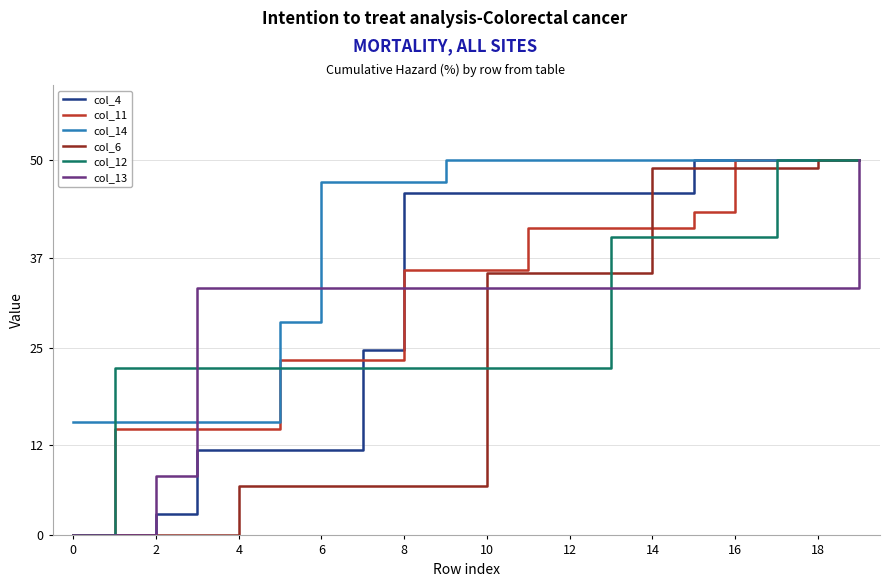

What is the difference between the maximum and minimum values in the col_13 series?

50.0